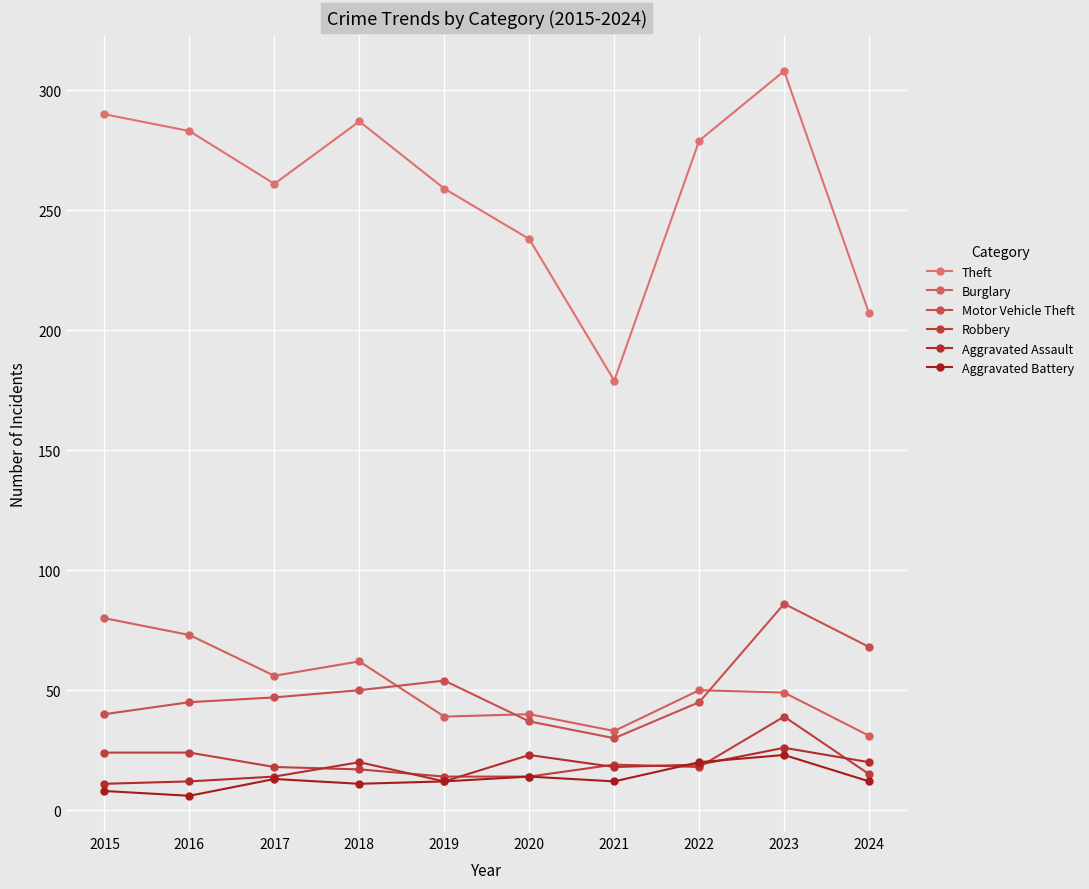

What is the minimum value shown in the chart?

6